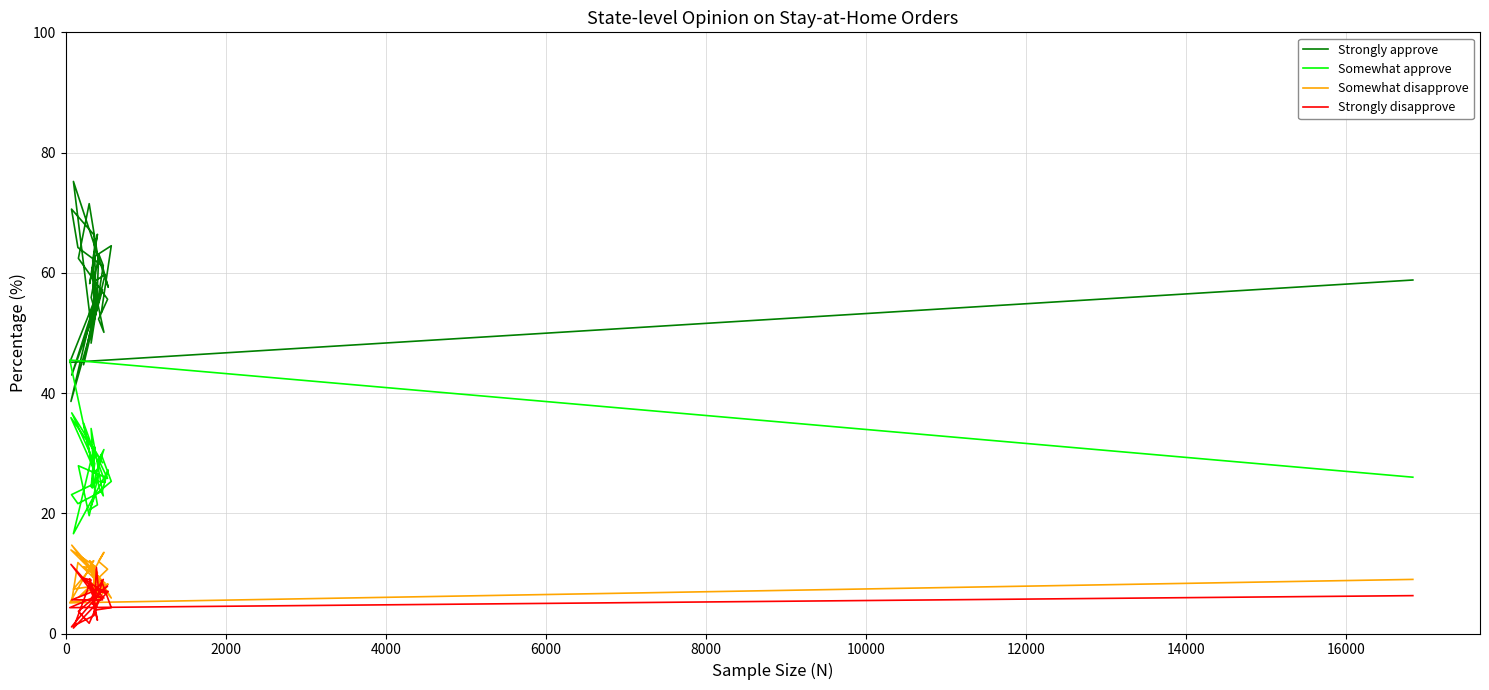

What is the sum of all Strongly disapprove values?

223.2